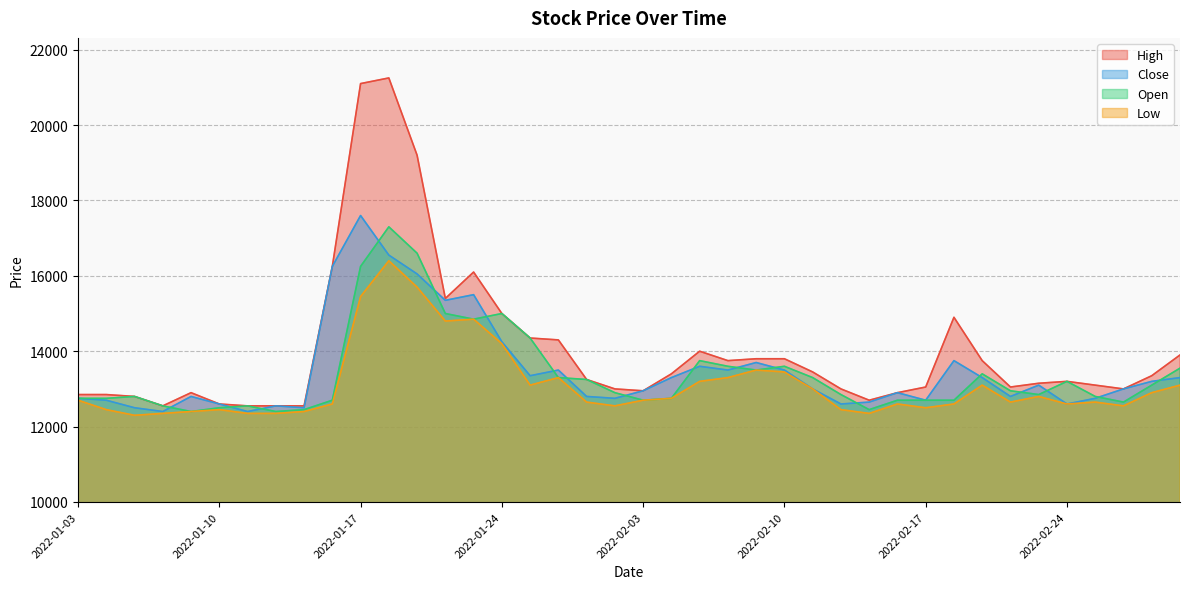

True or false: Low and High cross at least once.

False